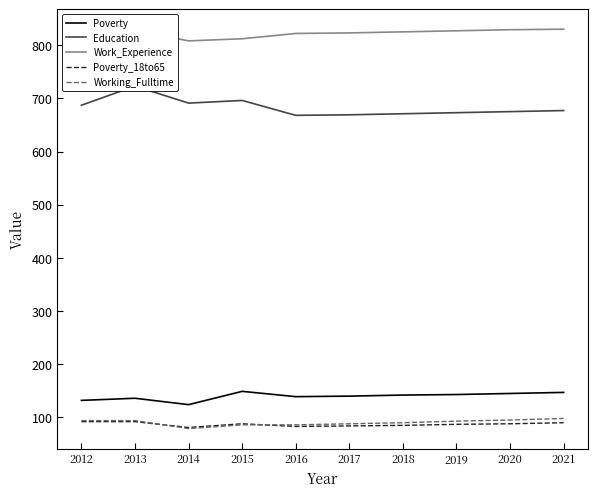

The value of Work_Experience at 2019 is 1207. True or false?

False